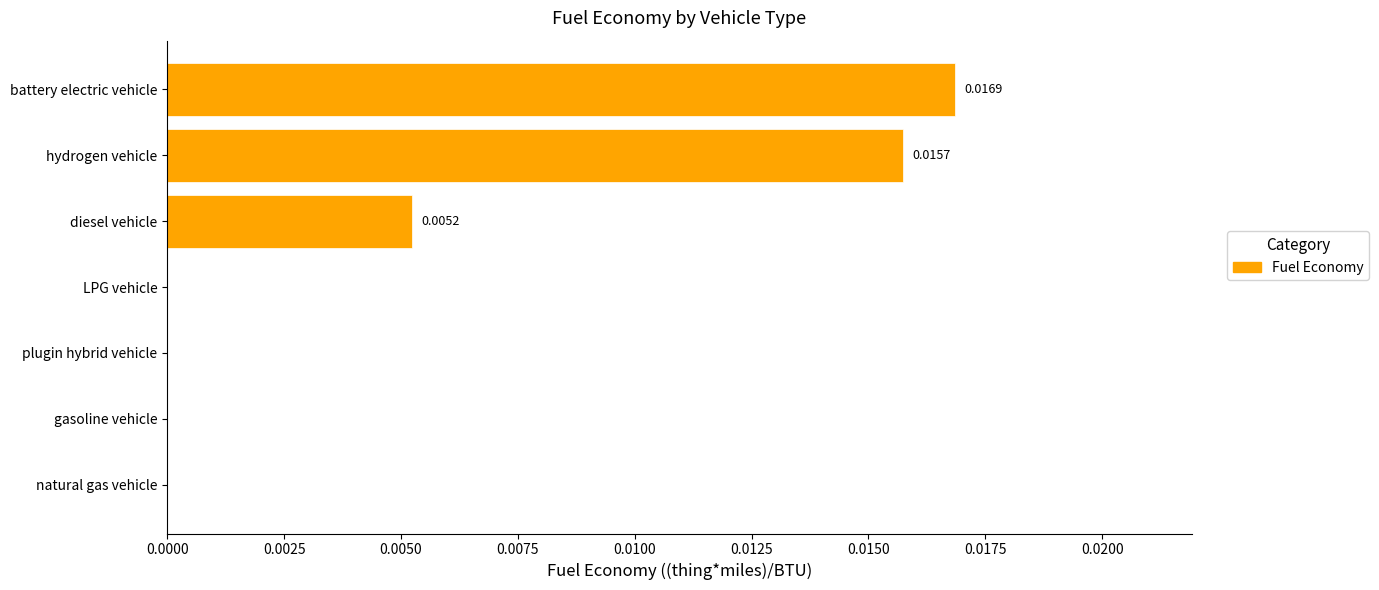

At which category does the chart reach its peak across all series?

battery electric vehicle